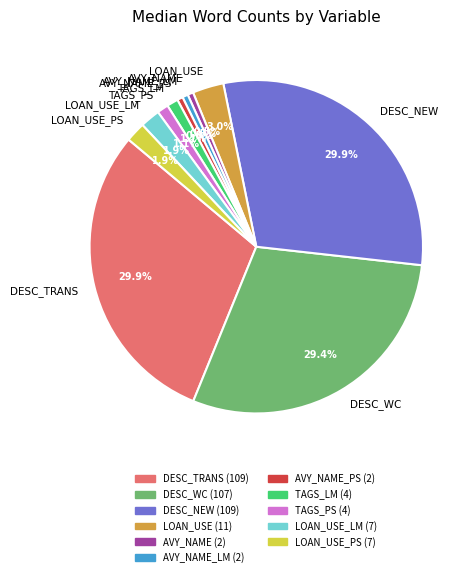

Which has a higher value, LOAN_USE_PS or DESC_TRANS?

DESC_TRANS